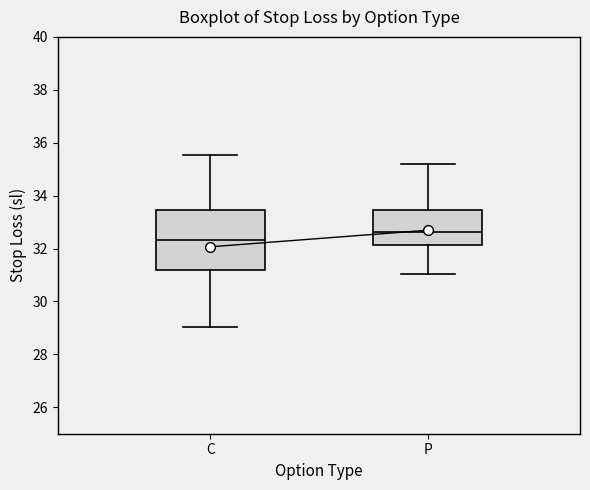

Which box's median line is the highest?

P